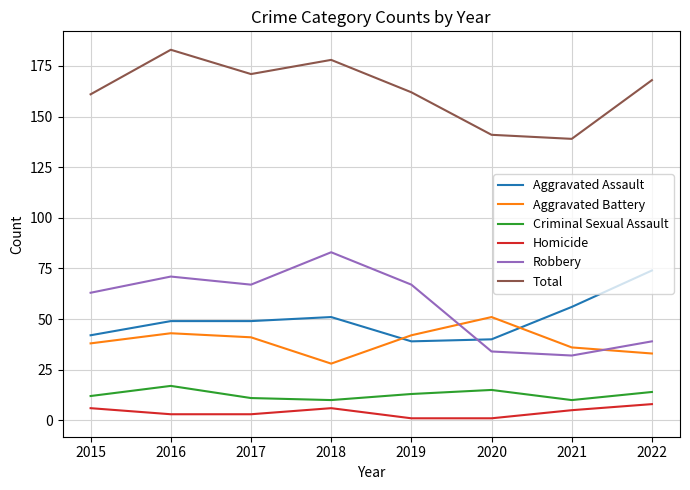

Is this an area chart (filled region under the line)?

No